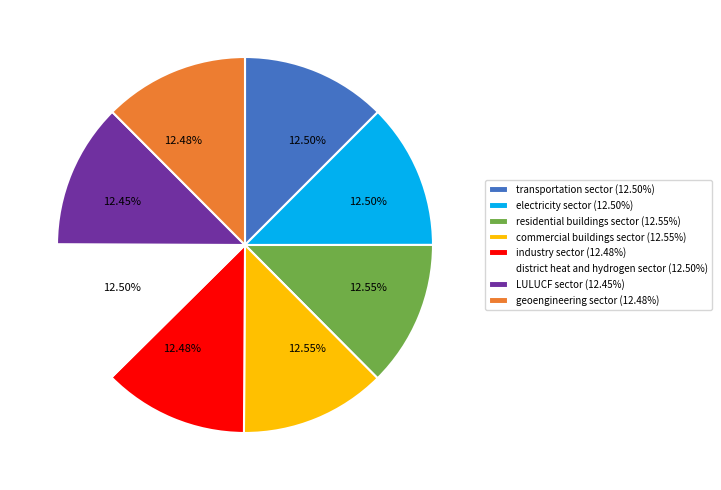

Do commercial buildings sector and residential buildings sector together represent more than half of the pie?

No